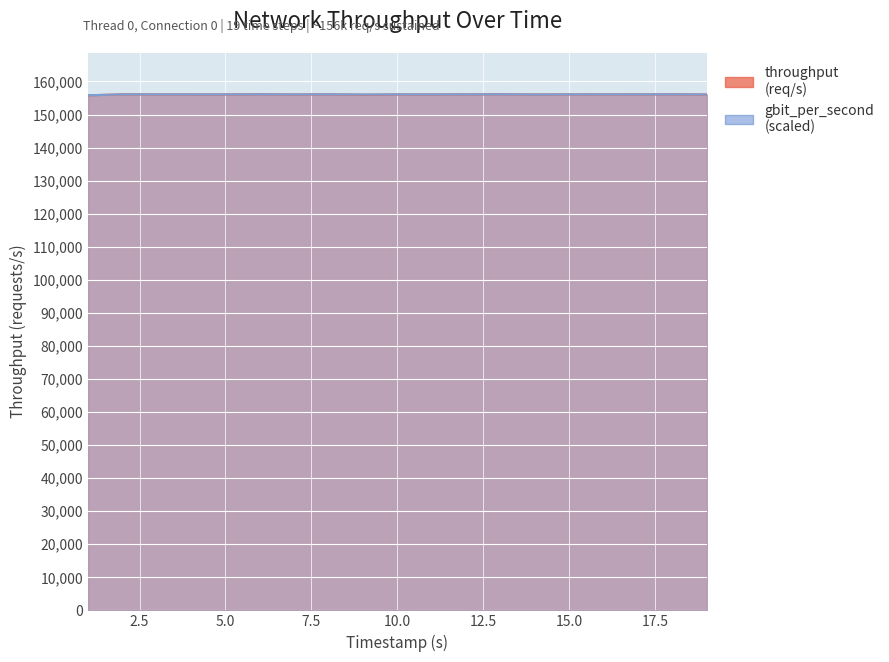

What is the difference between the gbit_per_second values at 18.0017 and 3.00079?

33.0